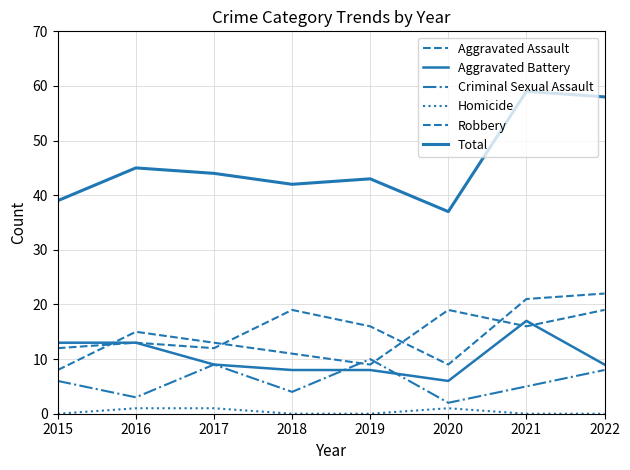

What is the difference between the maximum and minimum values in the Aggravated Battery series?

11